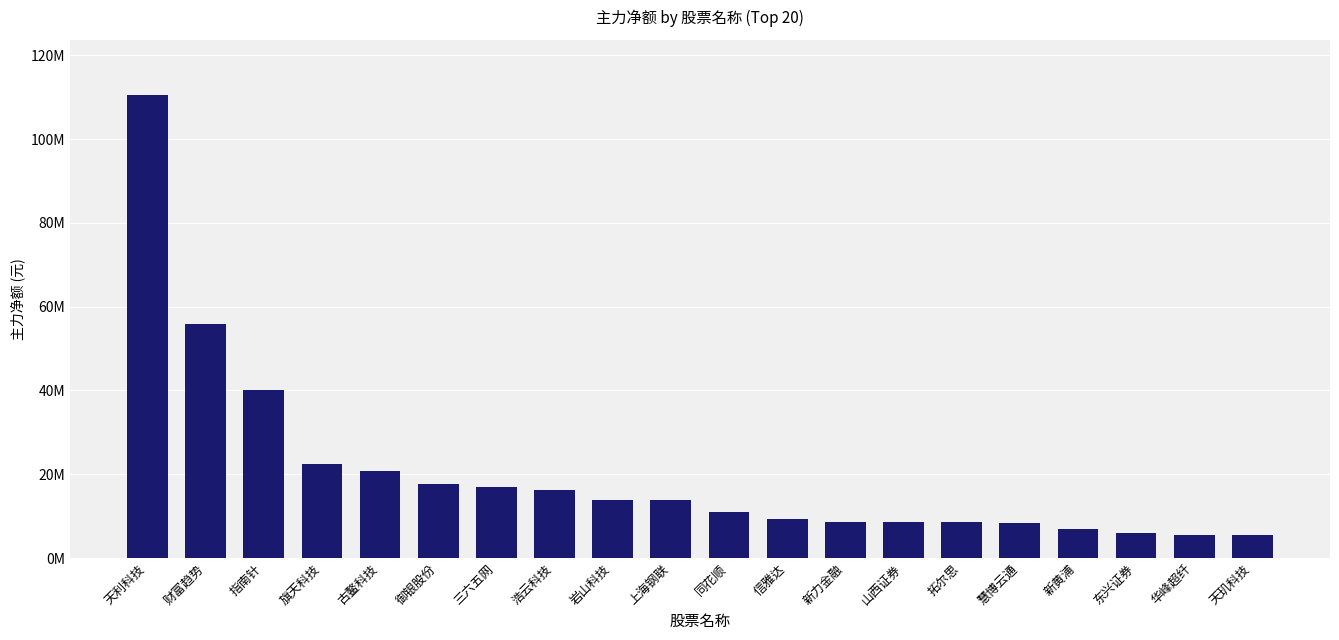

Rank the categories by value from highest to lowest.

天利科技, 财富趋势, 指南针, 旗天科技, 古鳌科技, 御银股份, 三六五网, 浩云科技, 岩山科技, 上海钢联, 同花顺, 信雅达, 新力金融, 山西证券, 拓尔思, 慧博云通, 新黄浦, 东兴证券, 华峰超纤, 天玑科技